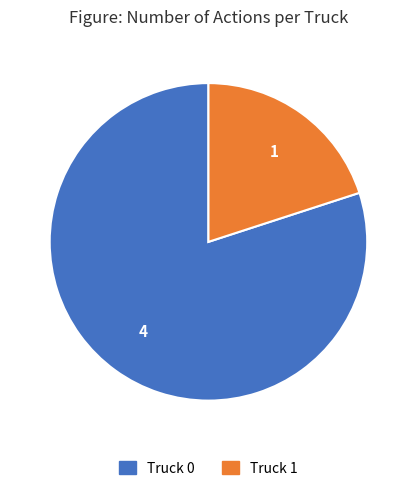

What is the smallest slice in the pie chart?

Truck 1